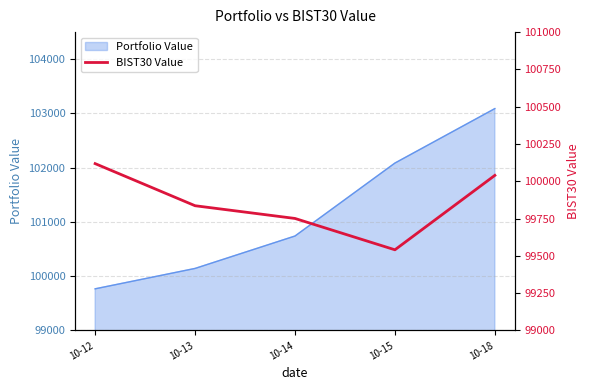

How many lines are shown in the chart?

1